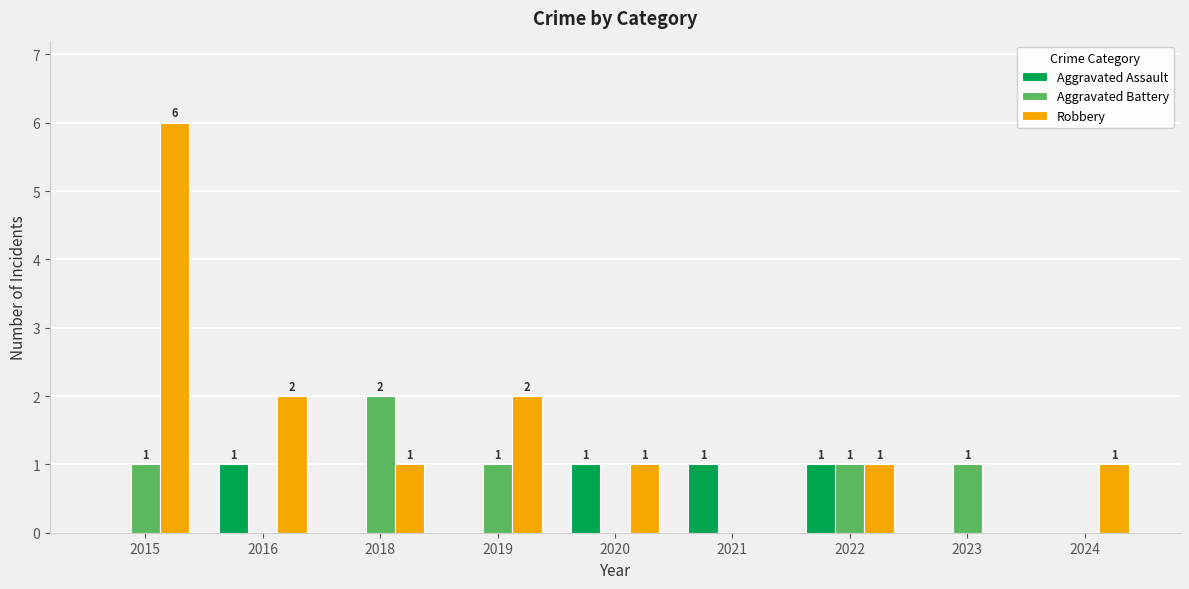

Which series has the largest total across all categories?

Robbery